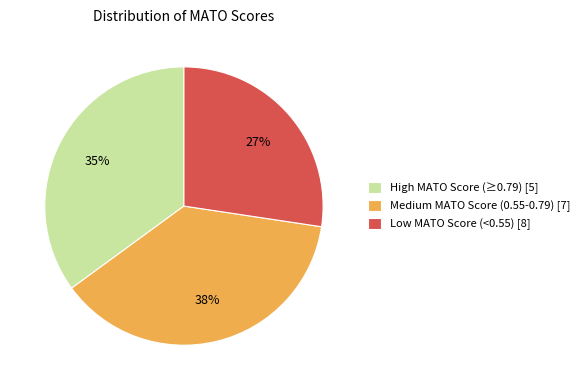

To the nearest percent, what is the difference between the High MATO Score (≥0.79) [5] and Medium MATO Score (0.55-0.79) [7] slice percentages?

3%